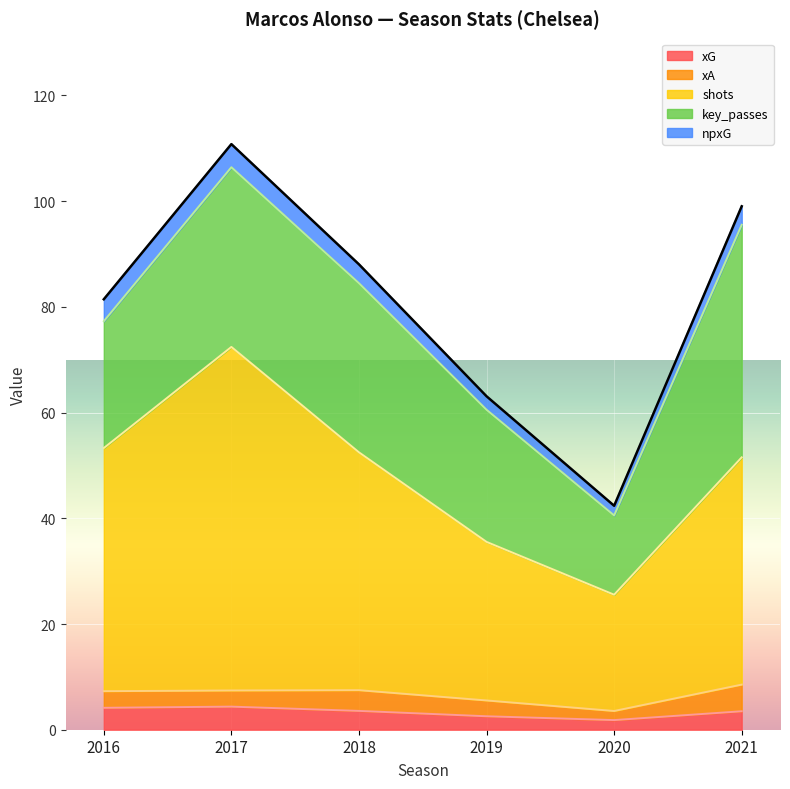

What is the value of the key_passes point at the 3rd from the left?

32.0